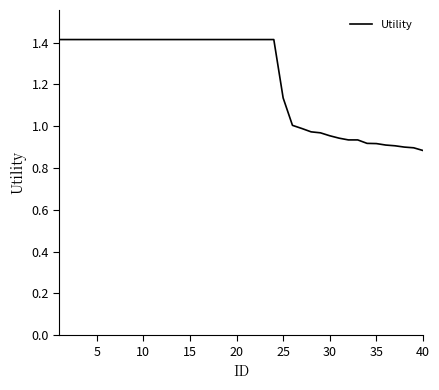

What is the greatest value displayed?

1.4